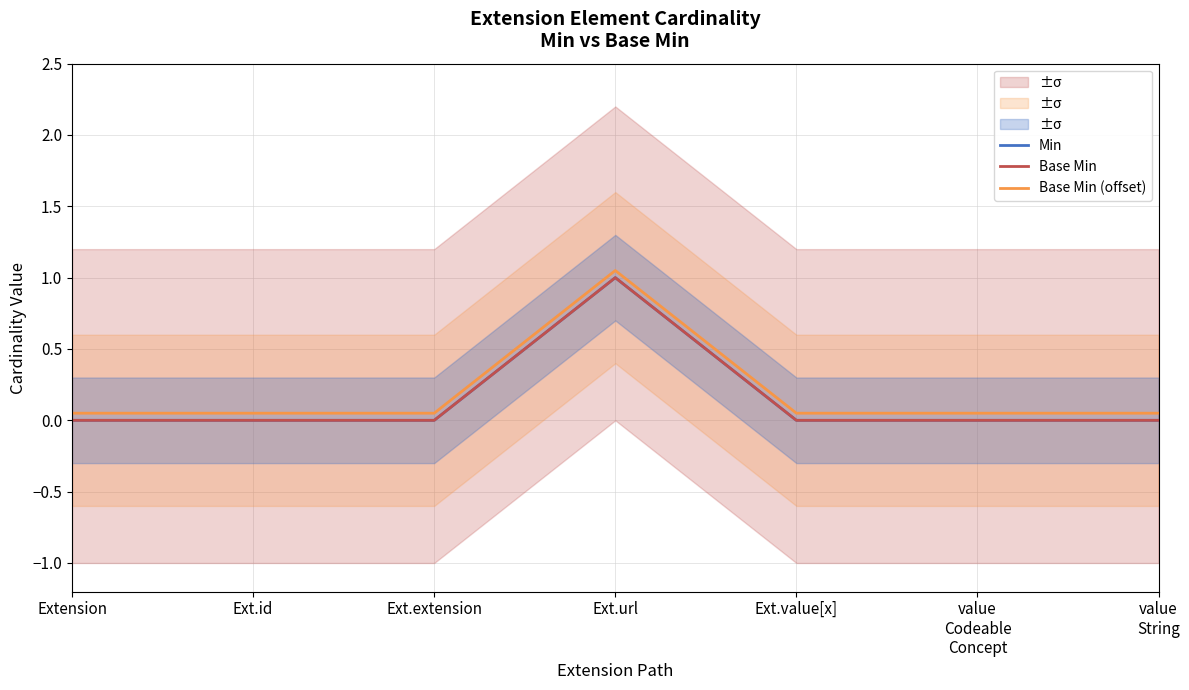

Is the value of Base Min at value
Codeable
Concept greater than the value of Min at Ext.extension?

No